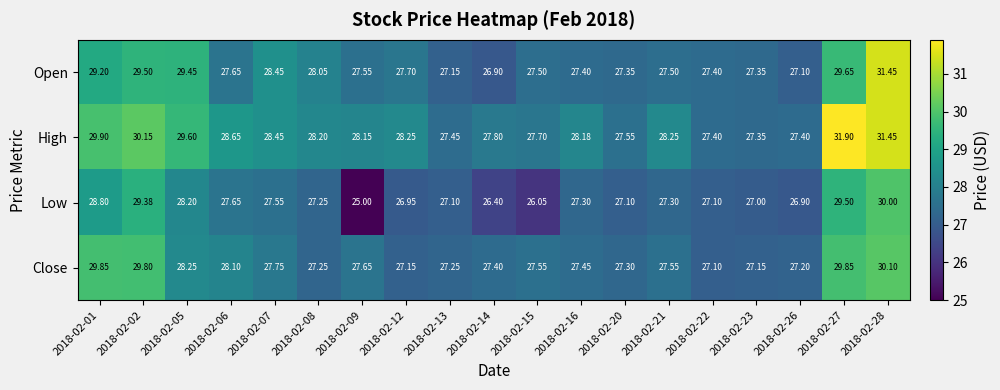

Is the value of Open at 2018-02-01 greater than the value of Low at 2018-02-20?

Yes